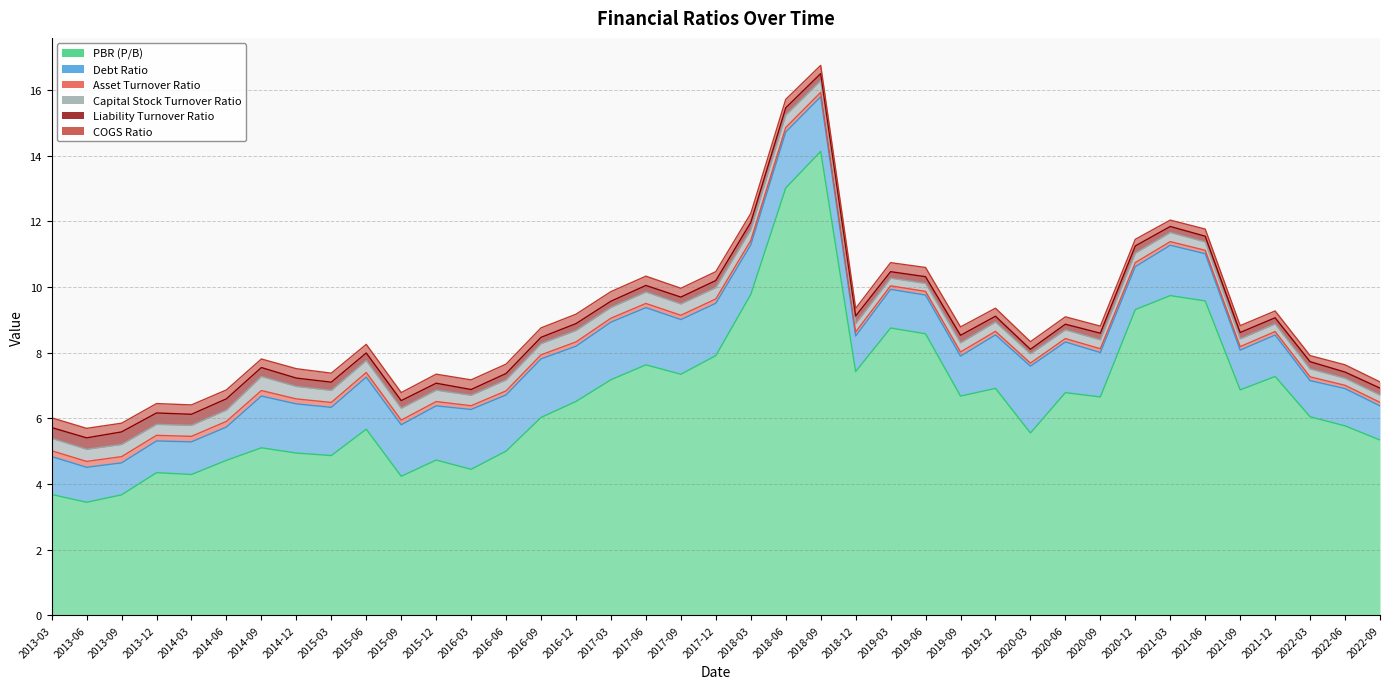

Reading left to right, transcribe all the data shown in this chart.

PBR (P/B): 3.7	3.4	3.7	4.3	4.3	4.7	5.1	4.9	4.9	5.7	4.2	4.7	4.4	5.0	6.0	6.5	7.2	7.6	7.3	7.9	9.8	13.0	14.1	7.4	8.8	8.6	6.7	6.9	5.6	6.8	6.7	9.3	9.7	9.6	6.9	7.3	6.0	5.8	5.3
Debt Ratio: 1.2	1.1	1.0	1.0	1.0	1.0	1.6	1.5	1.5	1.6	1.6	1.7	1.8	1.7	1.8	1.7	1.8	1.7	1.7	1.6	1.5	1.7	1.7	1.1	1.2	1.2	1.2	1.6	2.0	1.5	1.4	1.3	1.5	1.4	1.2	1.3	1.1	1.1	1.0
Asset Turnover Ratio: 0.2	0.2	0.2	0.2	0.2	0.2	0.2	0.2	0.1	0.1	0.1	0.1	0.1	0.1	0.1	0.1	0.1	0.1	0.1	0.1	0.1	0.1	0.1	0.1	0.1	0.1	0.1	0.1	0.1	0.1	0.1	0.1	0.1	0.1	0.1	0.1	0.1	0.1	0.1
Capital Stock Turnover Ratio: 0.4	0.4	0.4	0.3	0.3	0.3	0.4	0.4	0.4	0.4	0.4	0.3	0.3	0.3	0.3	0.3	0.3	0.3	0.3	0.3	0.3	0.4	0.4	0.3	0.2	0.2	0.3	0.3	0.3	0.3	0.3	0.3	0.3	0.3	0.2	0.2	0.2	0.2	0.2
Liability Turnover Ratio: 0.3	0.3	0.4	0.3	0.3	0.3	0.3	0.3	0.2	0.2	0.2	0.2	0.2	0.2	0.2	0.2	0.2	0.2	0.2	0.2	0.2	0.2	0.2	0.2	0.2	0.2	0.2	0.2	0.1	0.2	0.2	0.2	0.2	0.2	0.2	0.2	0.2	0.2	0.2
COGS Ratio: 0.3	0.3	0.3	0.3	0.3	0.3	0.3	0.3	0.3	0.3	0.2	0.3	0.3	0.3	0.3	0.3	0.3	0.3	0.3	0.3	0.3	0.3	0.2	0.2	0.3	0.3	0.3	0.2	0.2	0.2	0.2	0.2	0.2	0.2	0.2	0.2	0.2	0.2	0.2